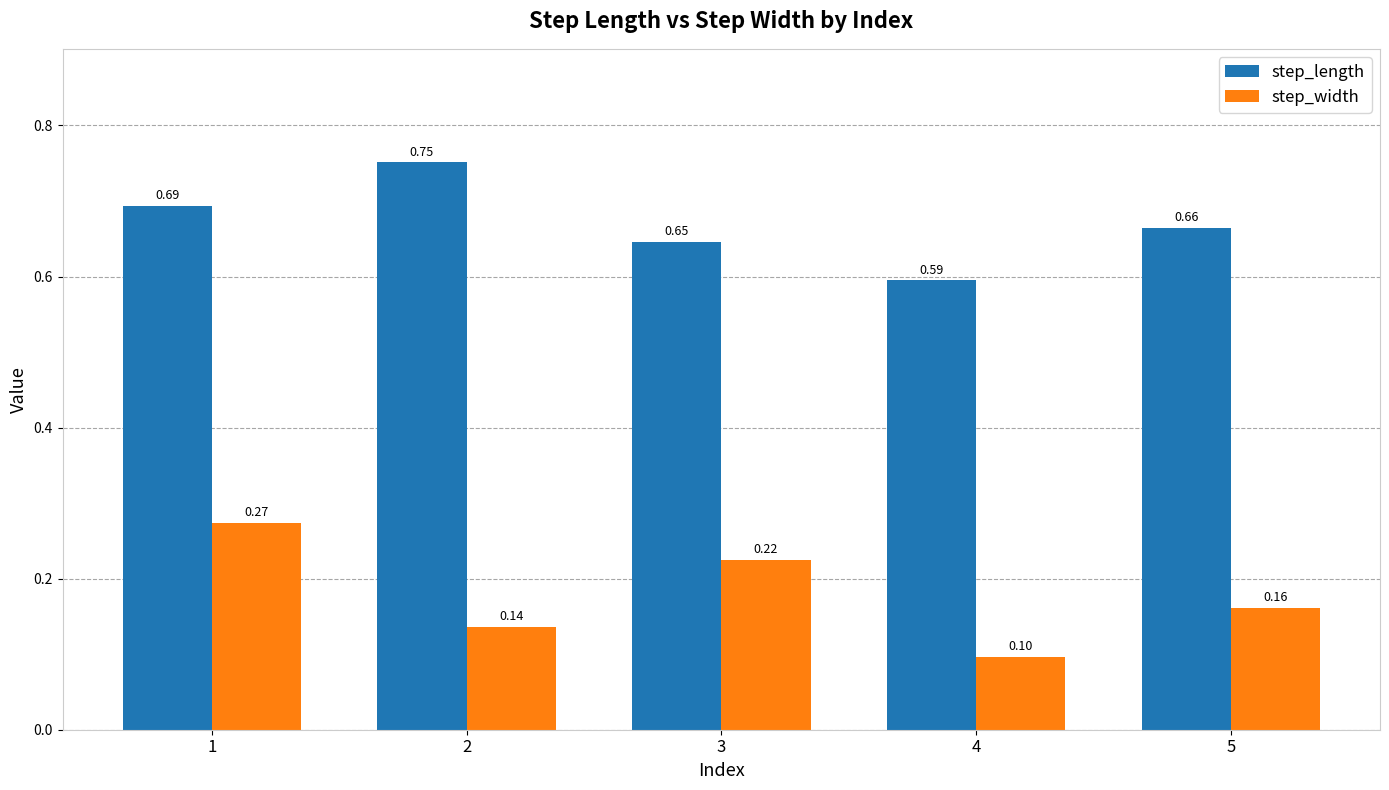

Which series has the widest spread of values?

step_width